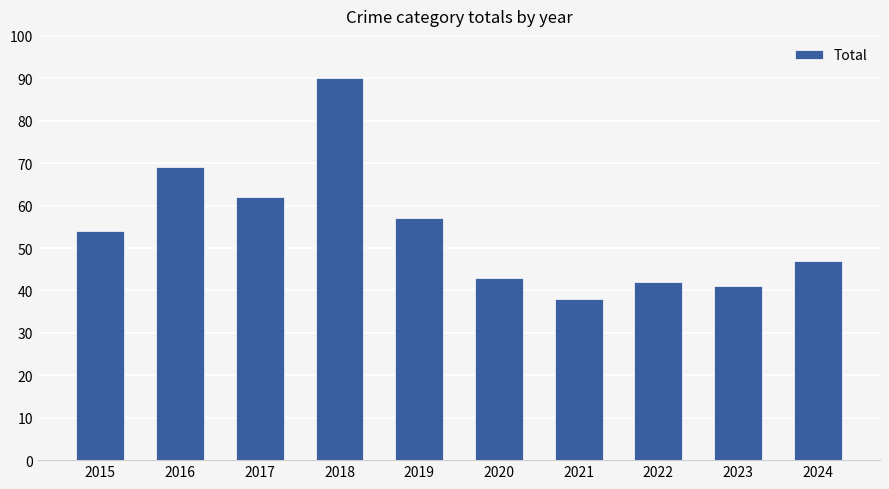

What is the maximum value shown in the chart?

90